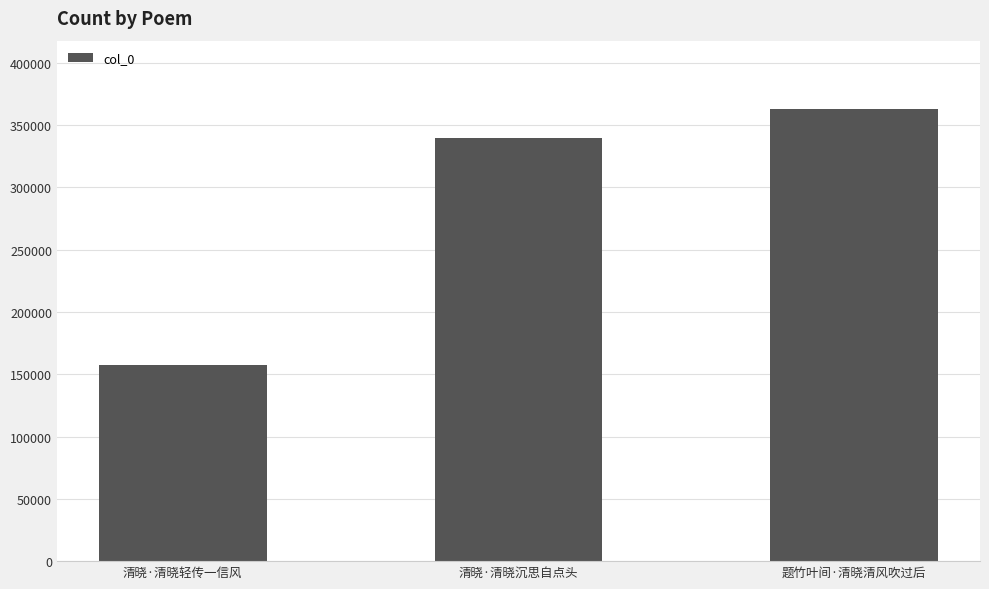

List the labels in order of value, largest first.

题竹叶间·清晓清风吹过后, 清晓·清晓沉思自点头, 清晓·清晓轻传一信风